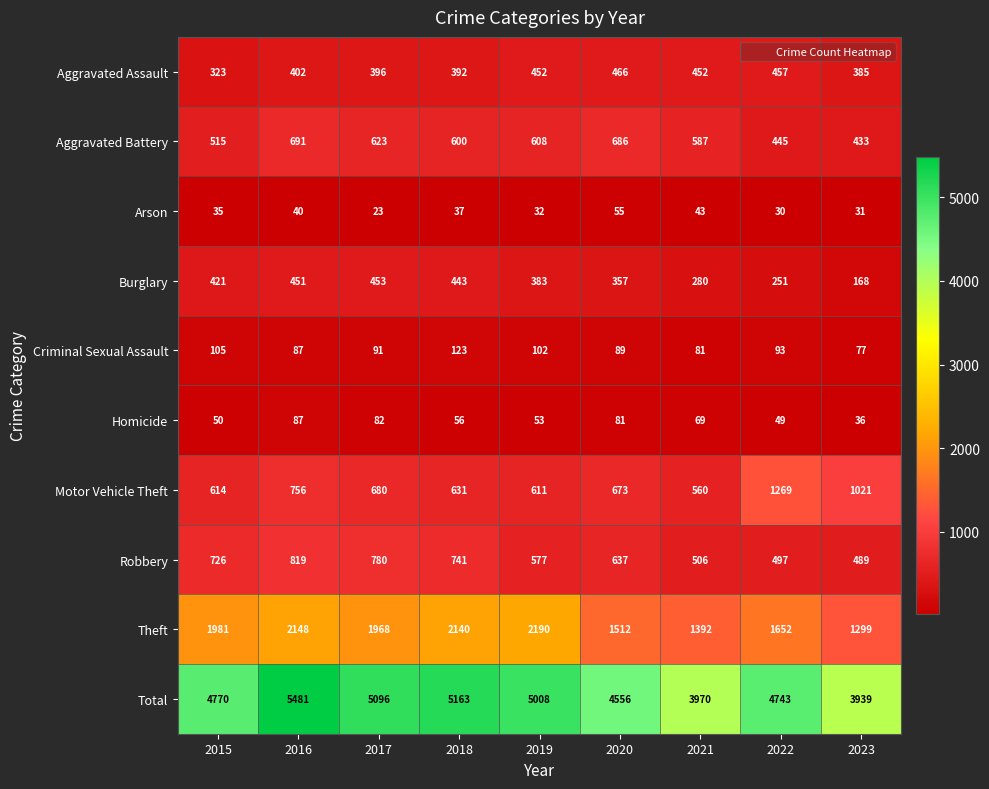

Between 2017 and 2023, which series saw the biggest shift?

Total